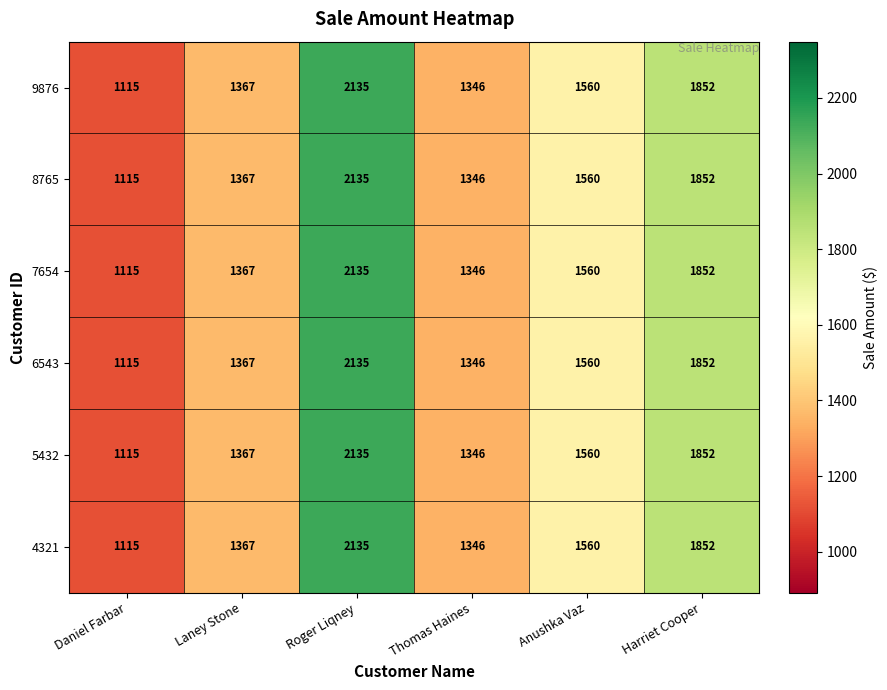

Is the value of 8765 at Thomas Haines greater than the value of 4321 at Laney Stone?

No